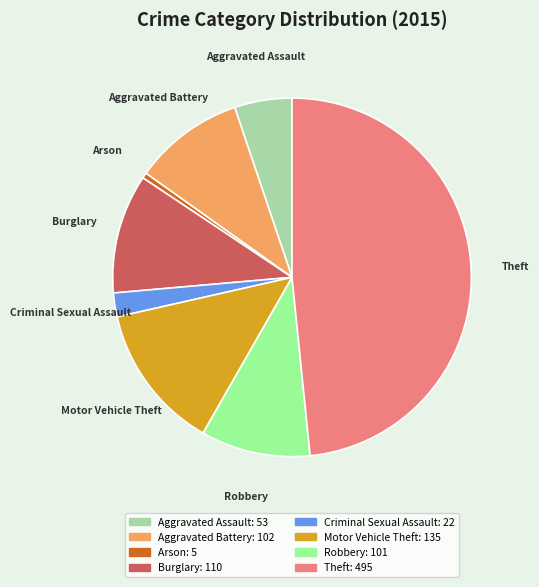

Does any single category account for the majority?

No